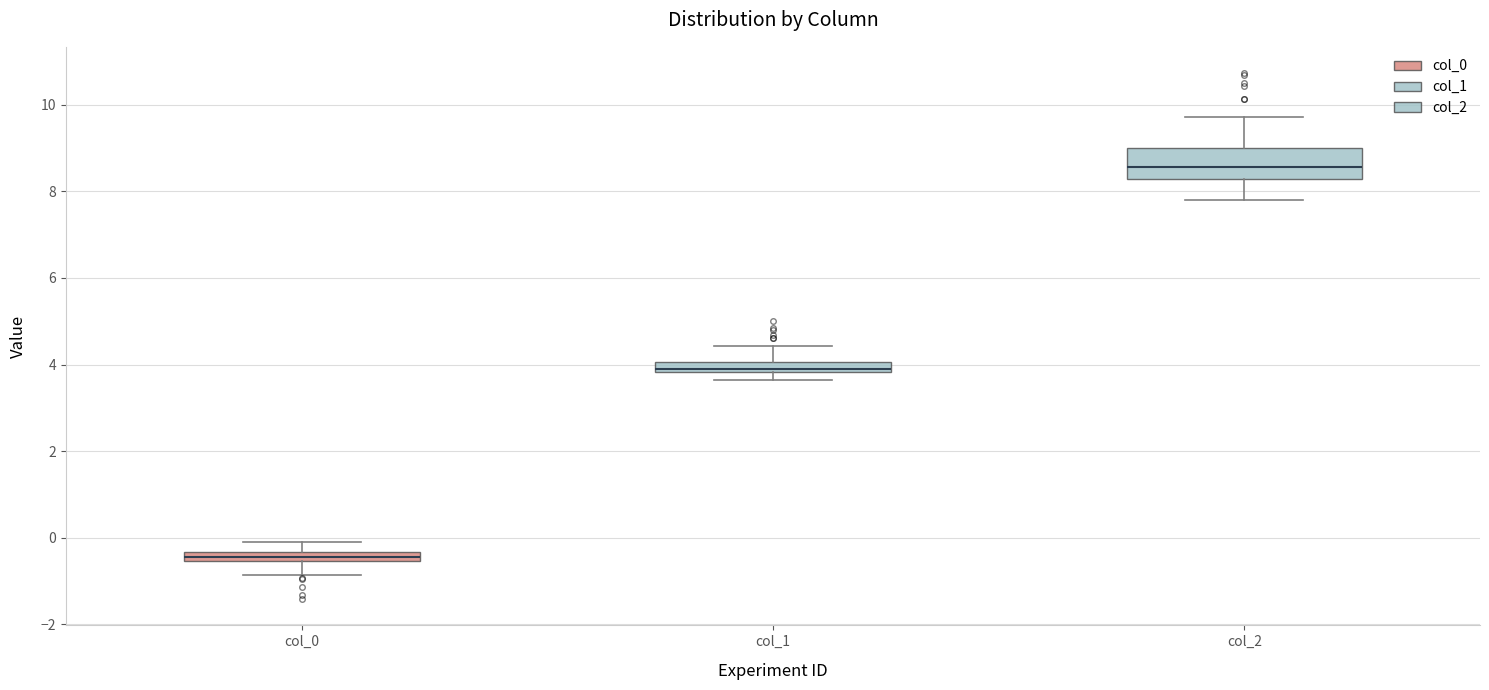

Comparing the boxes themselves (not the whiskers), which one is the tallest?

col_2